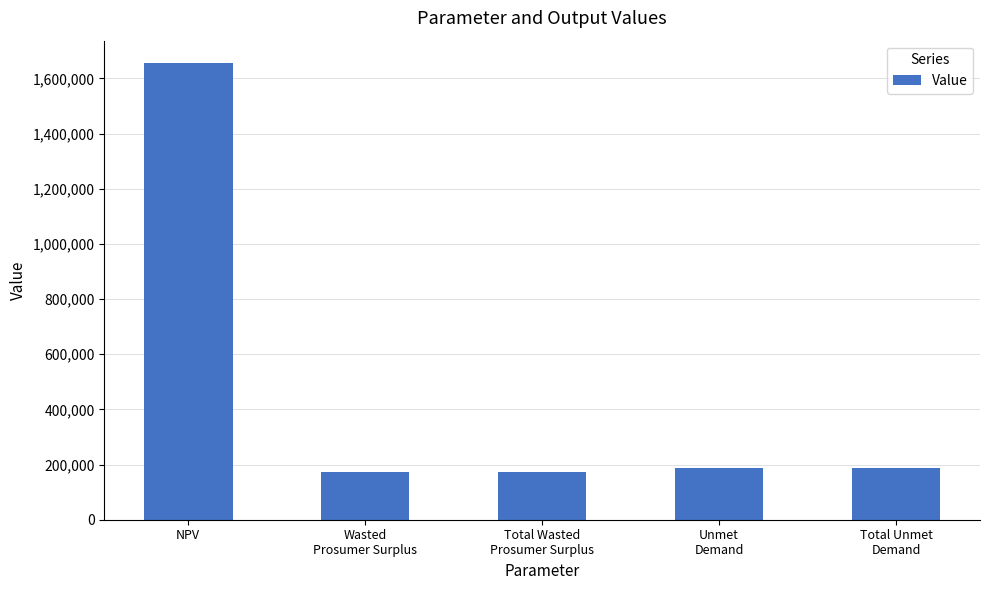

Does the chart contain stacked bars?

No